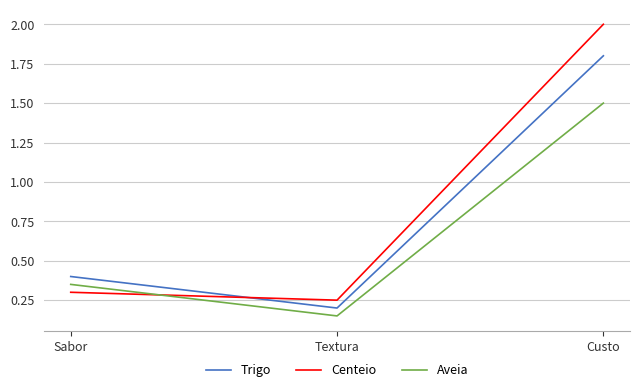

What is the sum of all Trigo values?

2.4